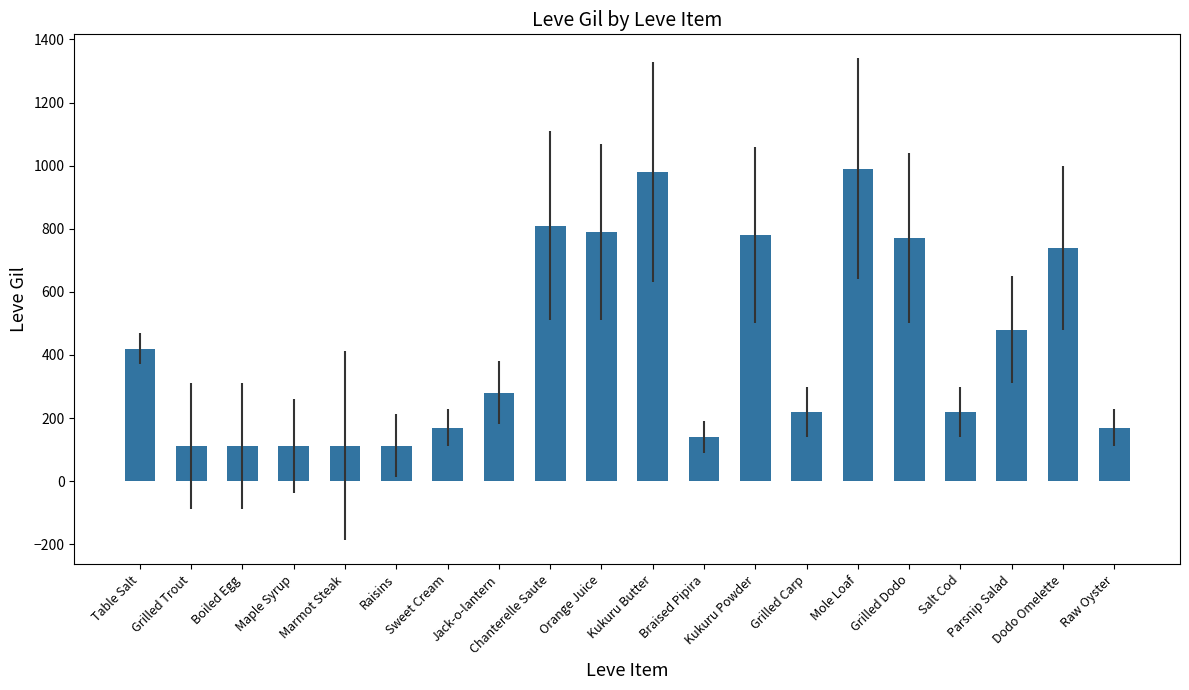

What is the greatest value displayed?

990